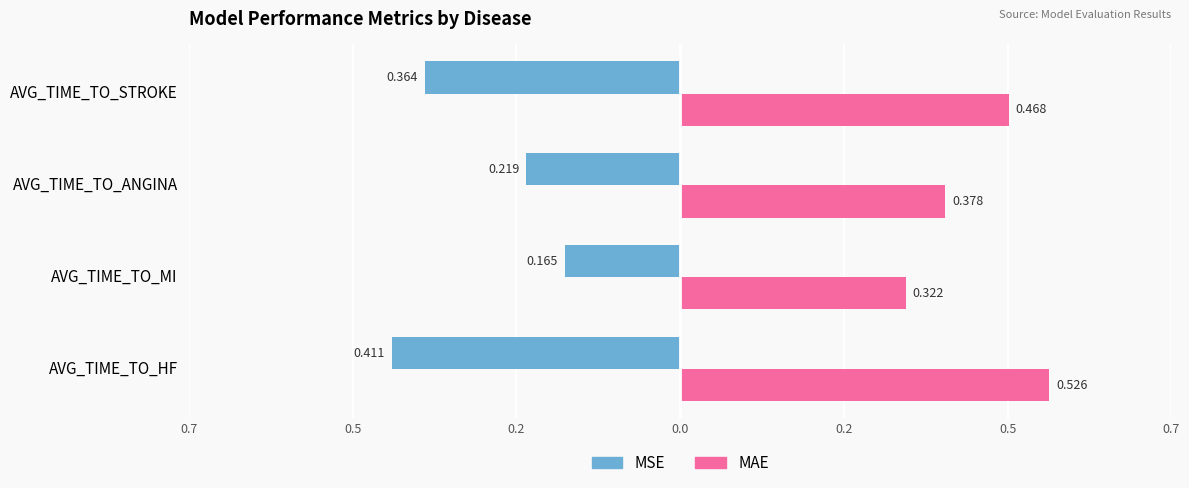

Reading left to right, transcribe all the data shown in this chart.

MSE: -0.4	-0.2	-0.2	-0.4
MAE: 0.5	0.3	0.4	0.5